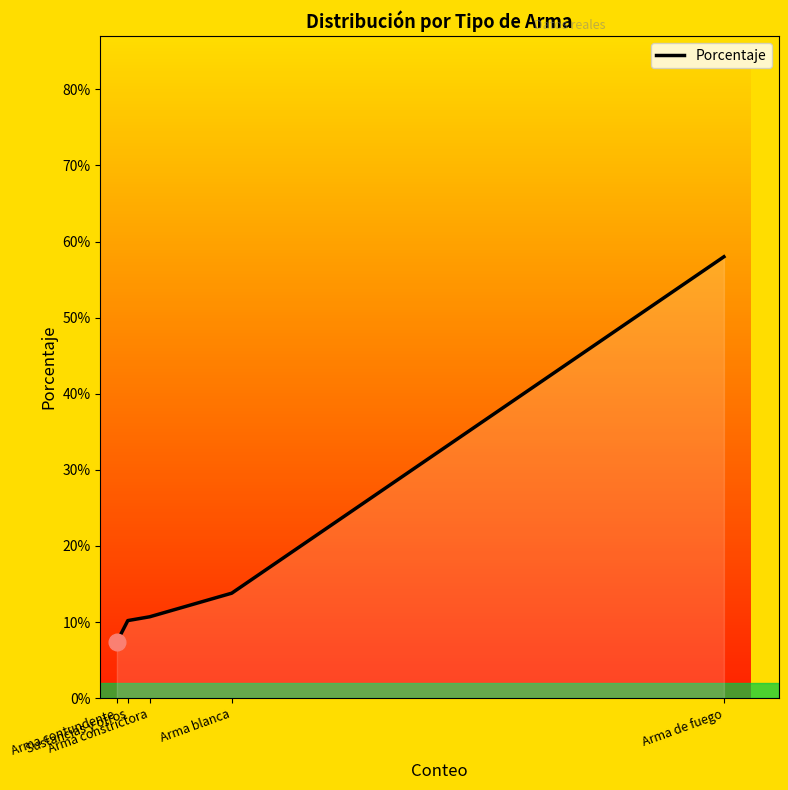

List the labels in order of value, largest first.

Arma de fuego, Arma blanca, Arma constrictora, Sustancias y otros, Arma contundente